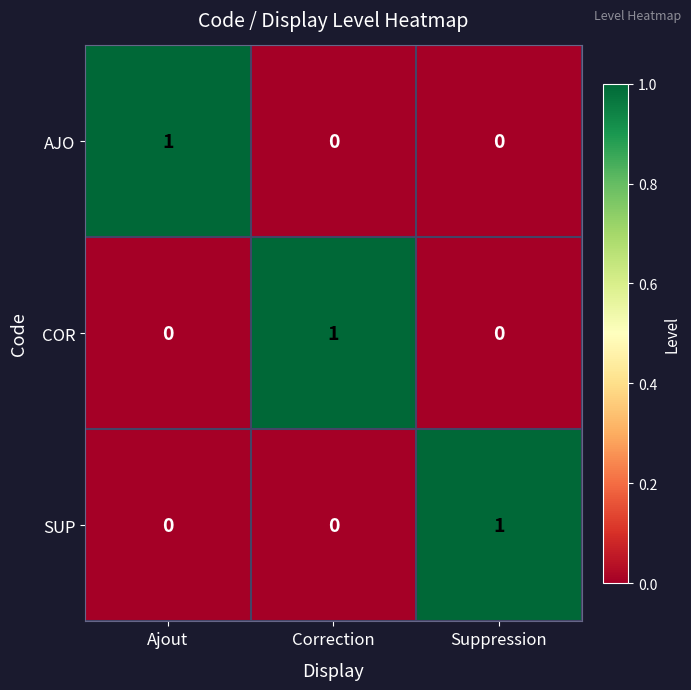

How many data points does each series have?

3